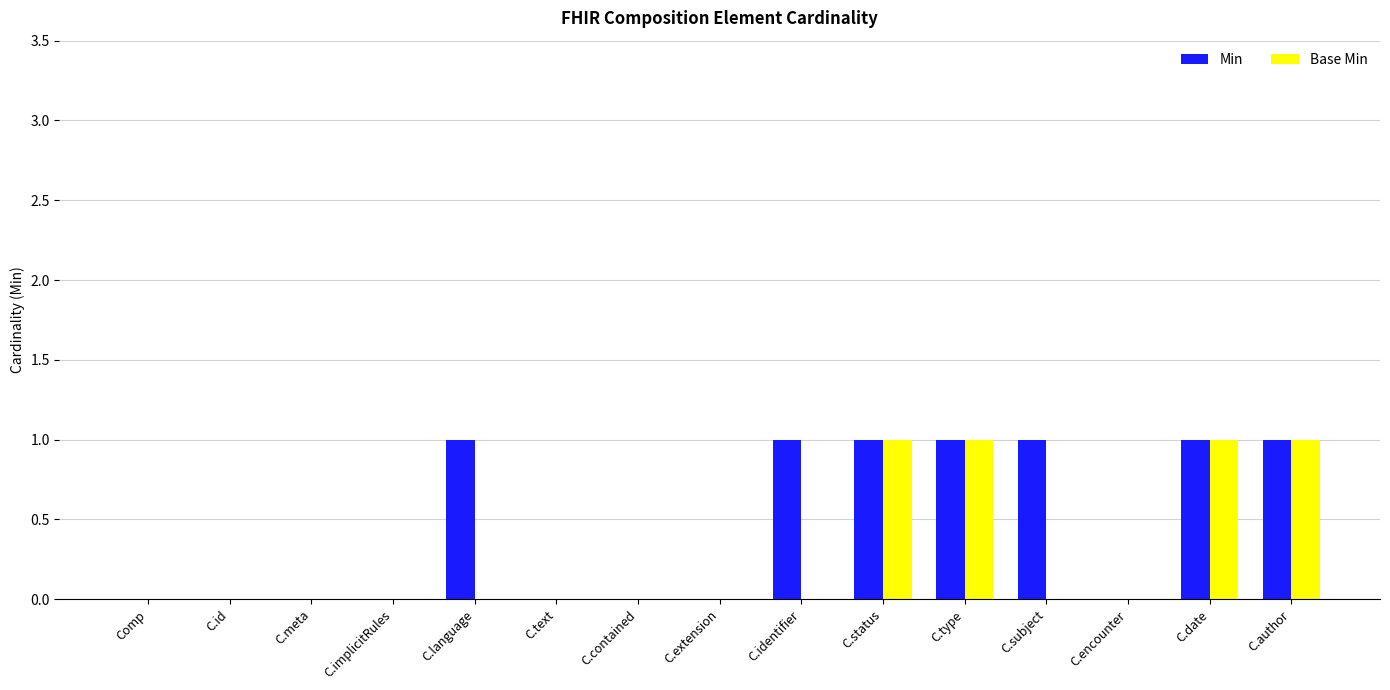

Which series changed the most between C.text and C.identifier?

Min